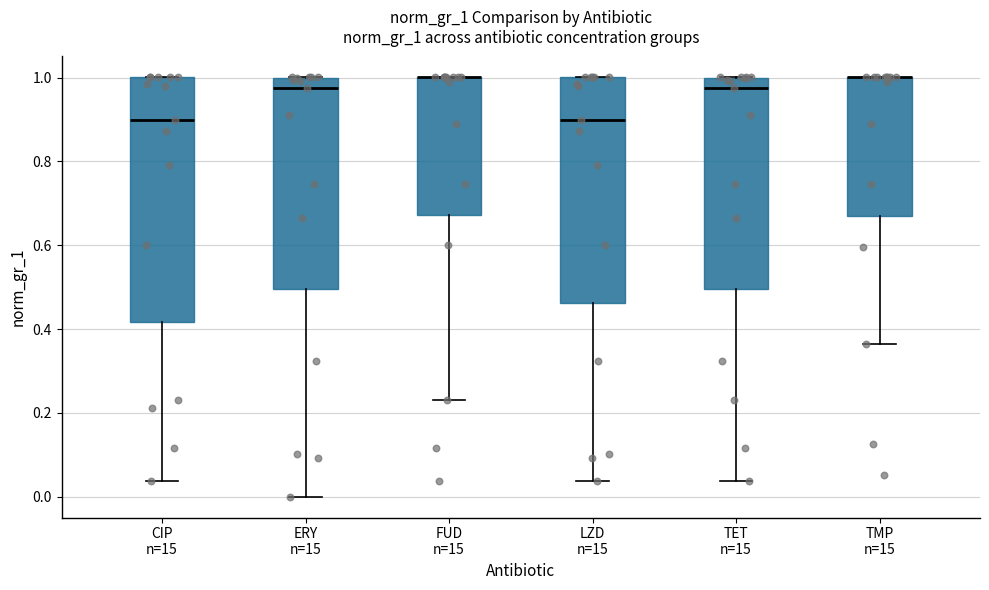

Reading left to right, read every box against the y-axis: the position of its median line, the range the box covers, and the ends of its whiskers. The values are not printed on the chart, so give them approximately, as read against the axis.

CIP n=15: median 0.90, box 0.42 to 1.00, whiskers 0.04 to 1.00
ERY n=15: median 0.98, box 0.50 to 1.00, whiskers 0.00 to 1.00
FUD n=15: median 1.00 (drawn on the box's upper edge), box 0.68 to 1.00, whiskers 0.24 to 1.00
LZD n=15: median 0.90, box 0.46 to 1.00, whiskers 0.04 to 1.00
TET n=15: median 0.98, box 0.50 to 1.00, whiskers 0.04 to 1.00
TMP n=15: median 1.00 (drawn on the box's upper edge), box 0.66 to 1.00, whiskers 0.36 to 1.00